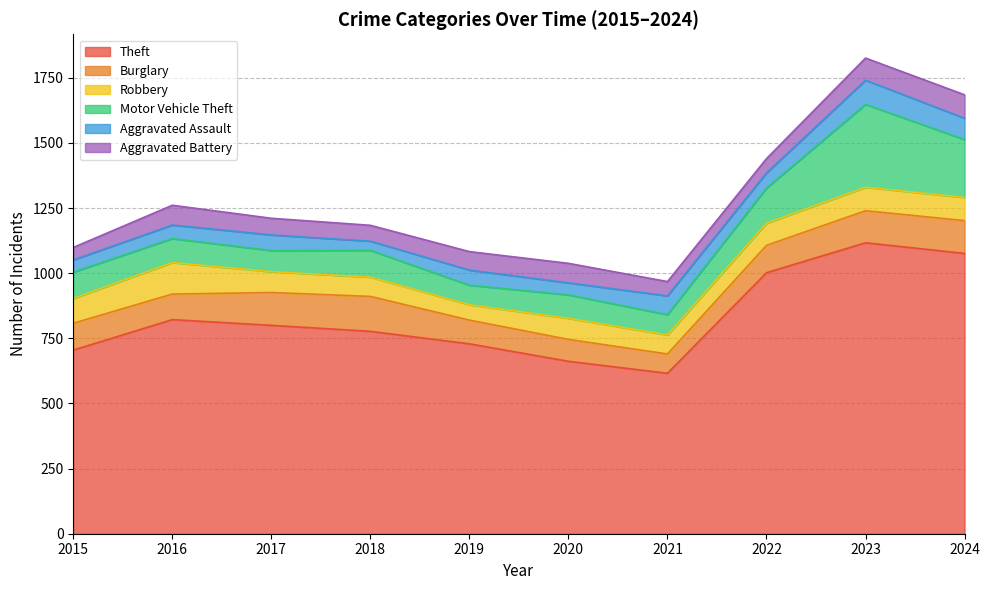

True or false: Aggravated Battery and Burglary intersect in this chart.

False